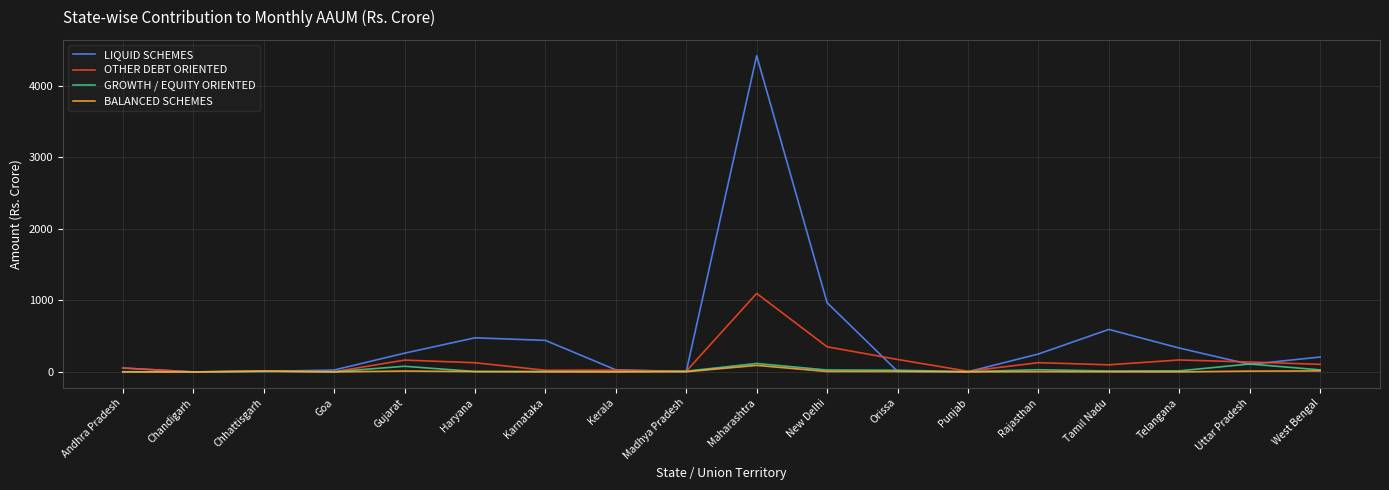

What is the greatest value displayed?

4417.3